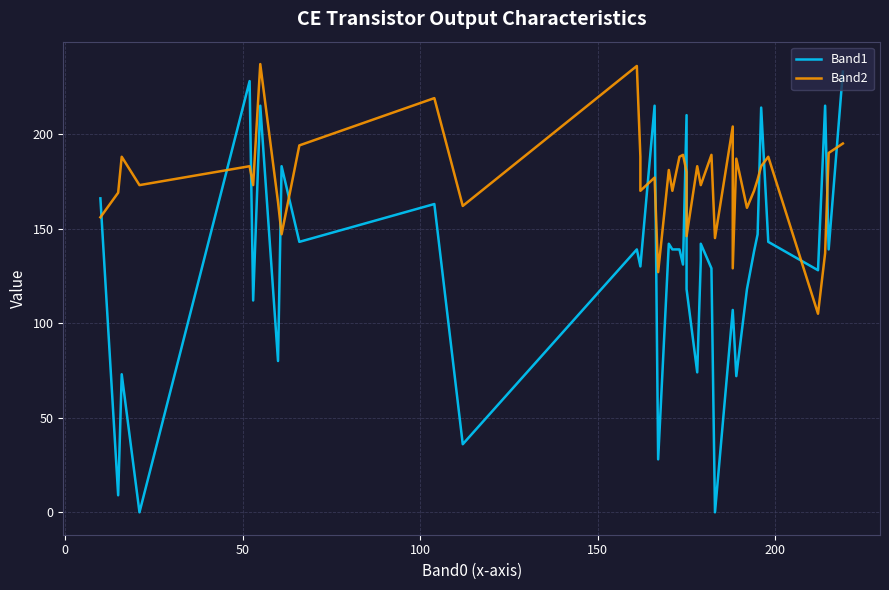

Reading left to right, extract all data points from this chart.

Band1: 166	9	73	0	228	112	215	80	183	143	163	36	139	130	130	215	28	142	139	139	131	210	118	74	133	142	129	0	107	107	72	118	138	147	214	143	128	215	139	233
Band2: 156	169	188	173	183	173	237	164	147	194	219	162	236	188	170	177	127	181	170	188	189	180	146	183	173	173	189	145	204	129	187	161	170	176	183	188	105	137	190	195